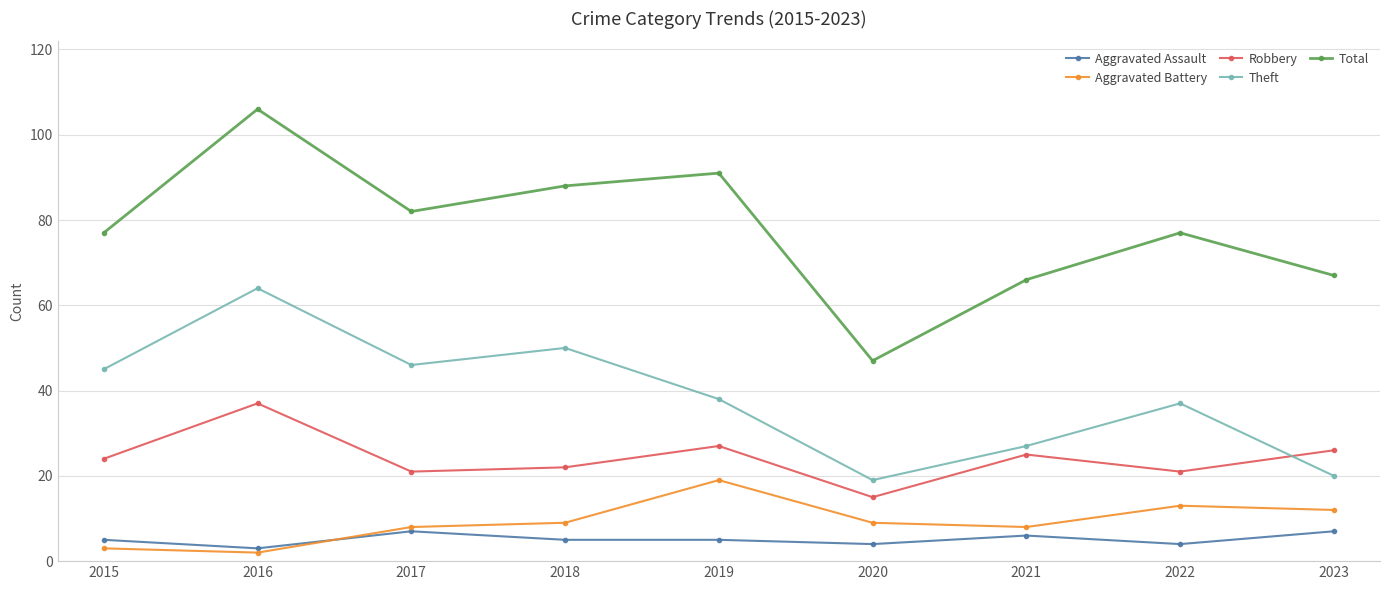

What is the value of the Robbery point at the 7th from the left?

25